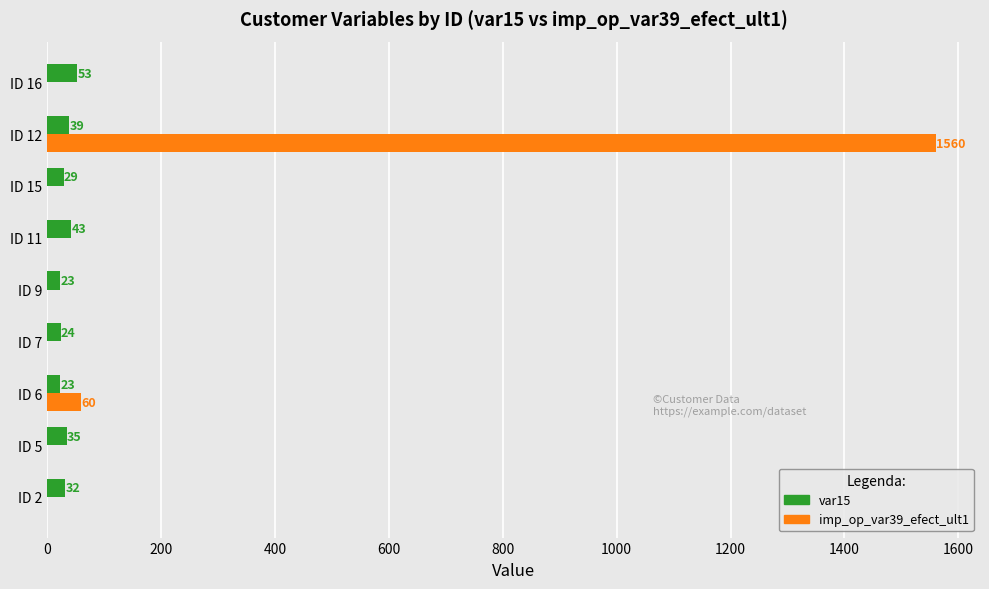

What is the sum of the var15 values at ID 9 and ID 15?

52